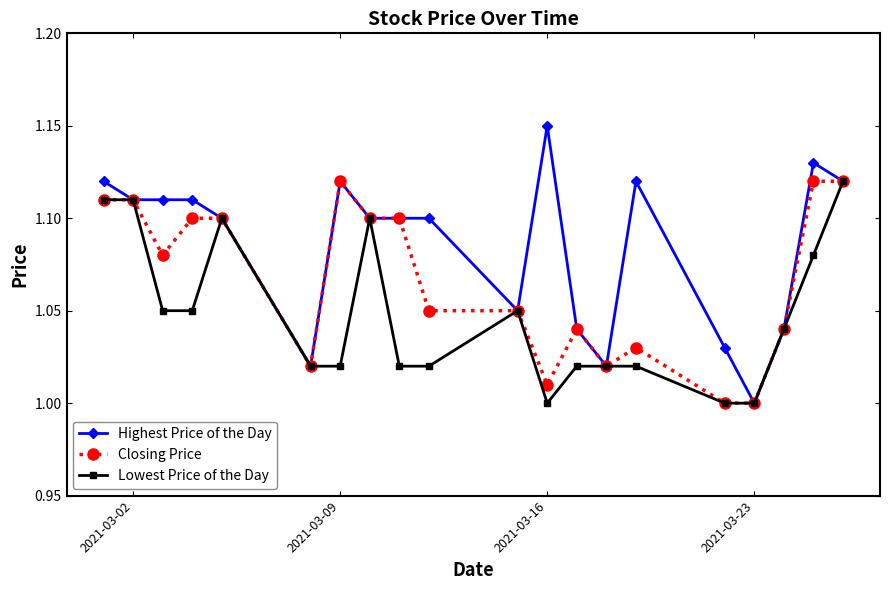

True or false: Highest Price of the Day has more than 1 interior local peaks.

True